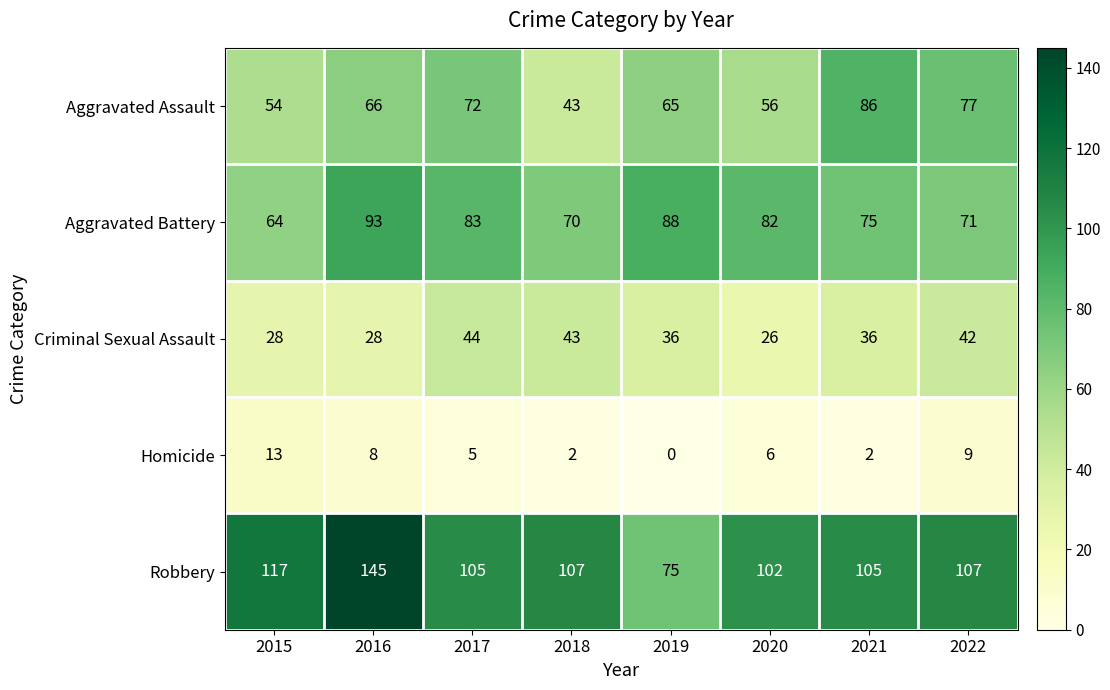

Is the value of Robbery at 2015 greater than the value of Homicide at 2017?

Yes